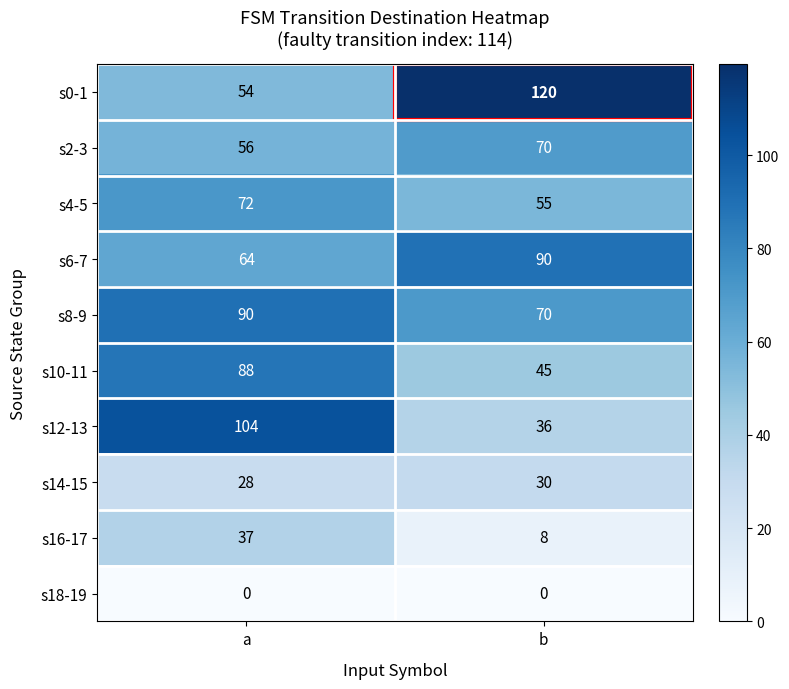

Which series has the largest range (max minus min)?

s12-13